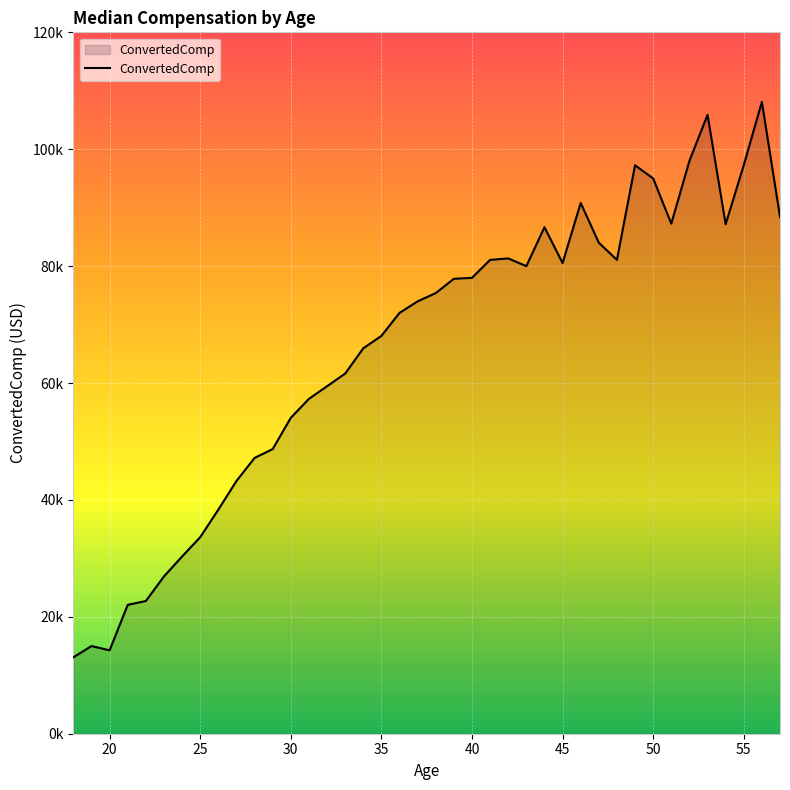

Reading left to right, transcribe all the data shown in this chart.

18=13080.0	19=15000.0	20=14268.0	21=22056.0	22=22701.0	23=26916.0	24=30319.5	25=33624.0	26=38334.0	27=43239.0	28=47184.0	29=48699.0	30=54049.0	31=57292.0	32=59454.0	33=61616.0	34=65940.0	35=68068.0	36=72000.0	37=73977.5	38=75390.0	39=77832.0	40=78000.0	41=81074.0	42=81319.0	43=80000.0	44=86661.0	45=80528.5	46=90804.0	47=84000.0	48=81074.0	49=97260.0	50=95000.0	51=87264.0	52=98000.0	53=105884.0	54=87173.0	55=97288.0	56=108098.0	57=88425.0